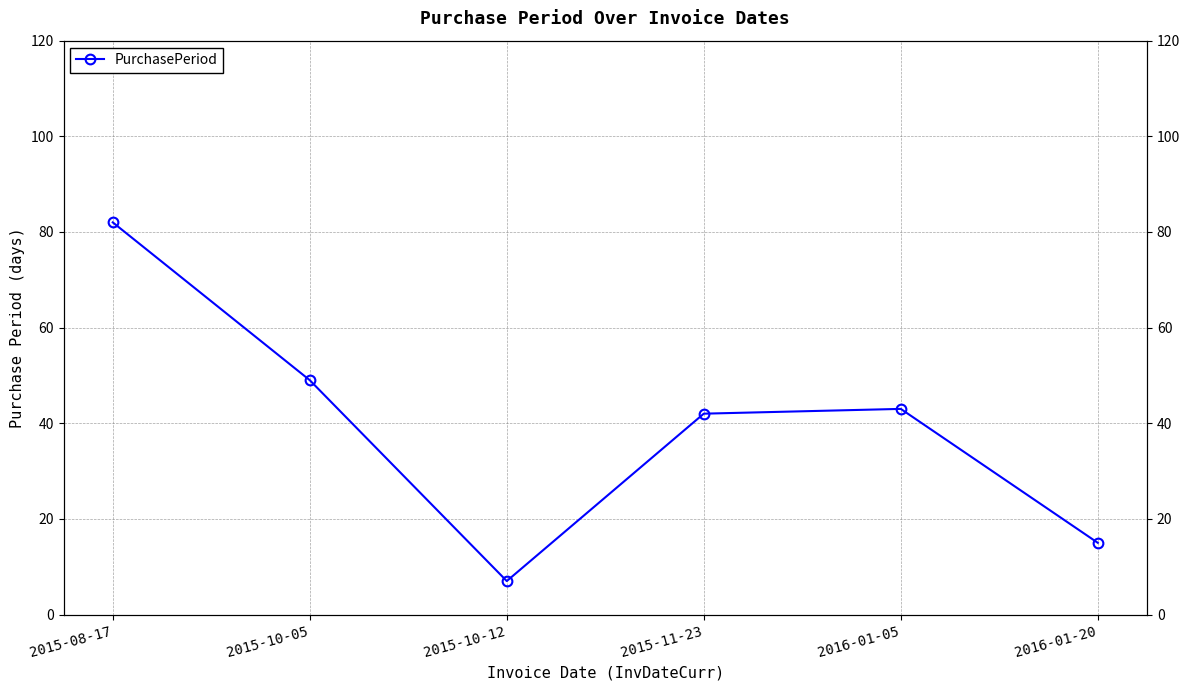

What is the difference between the maximum and minimum values?

75